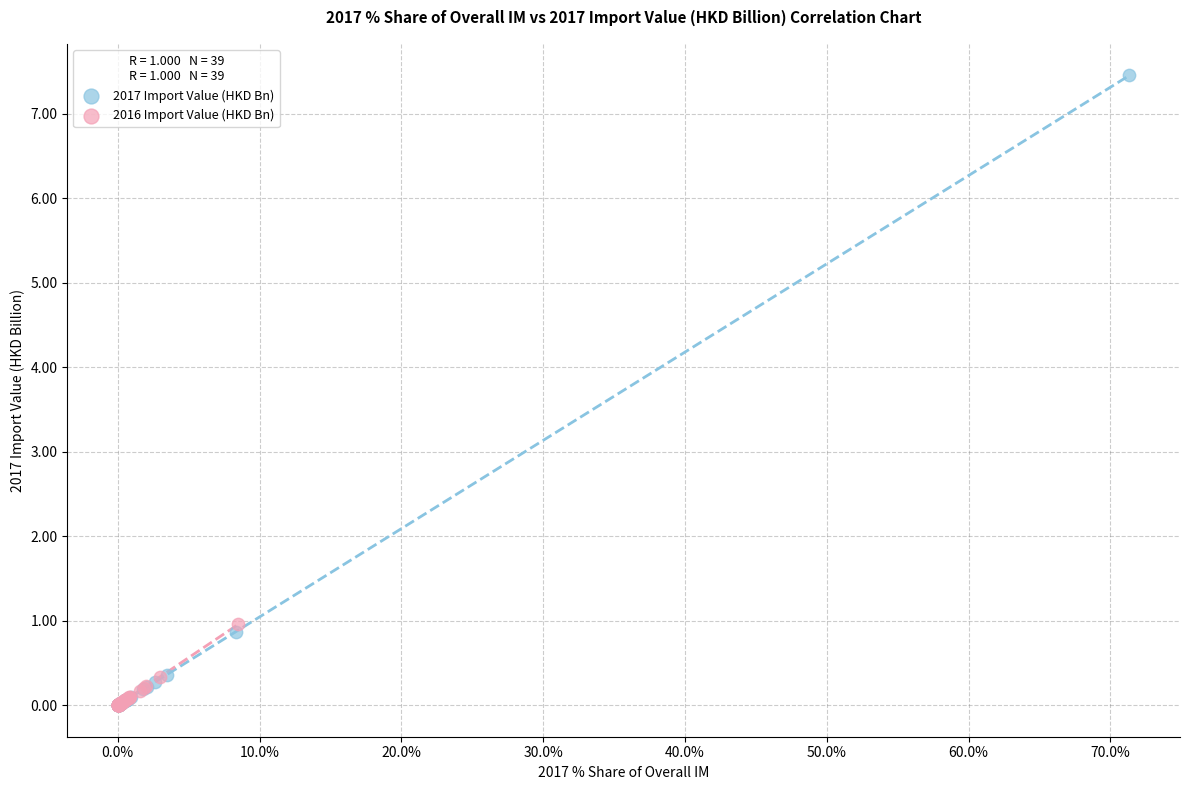

Which series has the largest Y range (max minus min)?

2017 Import Value (HKD Bn)